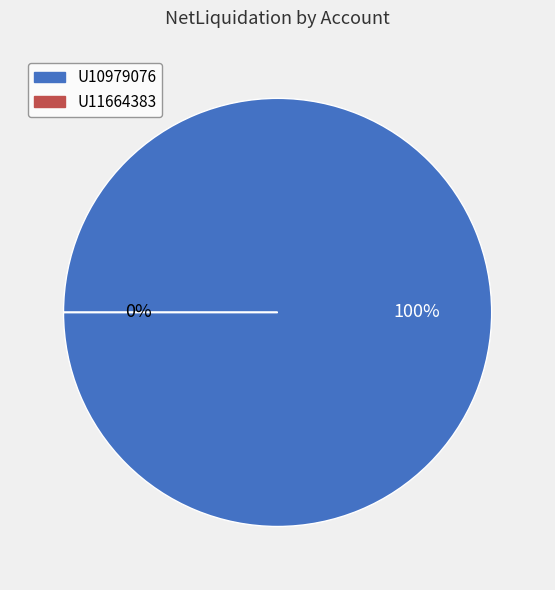

To the nearest percent, what is the difference between the U11664383 and U10979076 slice percentages?

100%